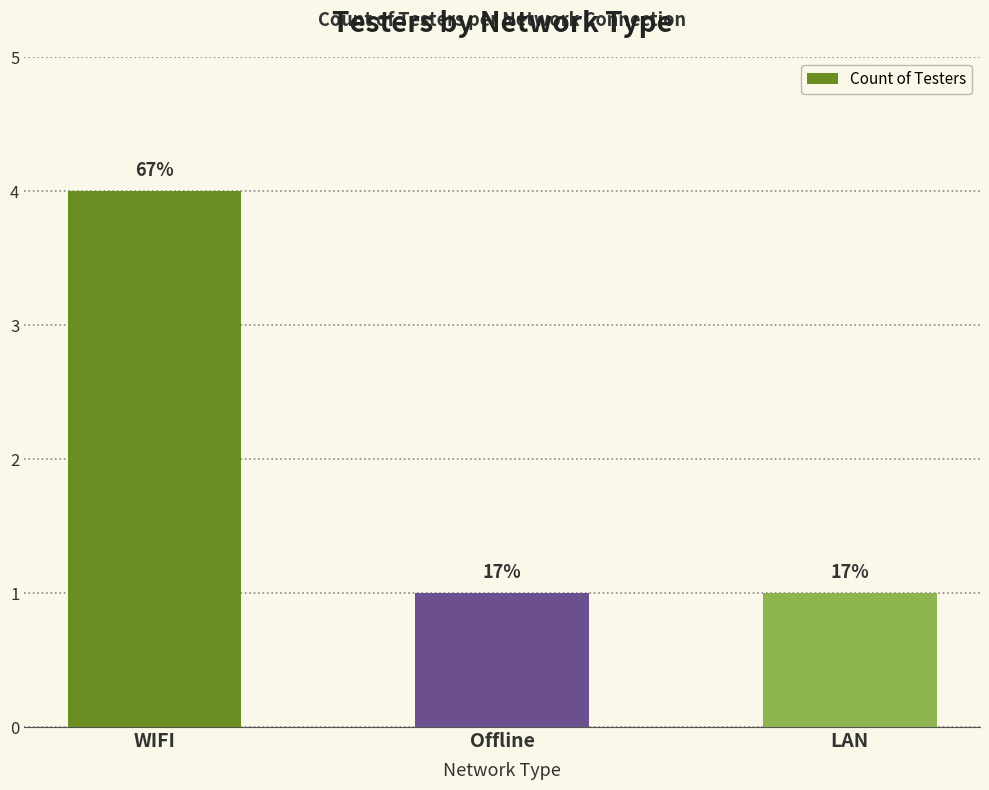

Reading left to right, list all the values displayed in this chart.

WIFI=4	Offline=1	LAN=1